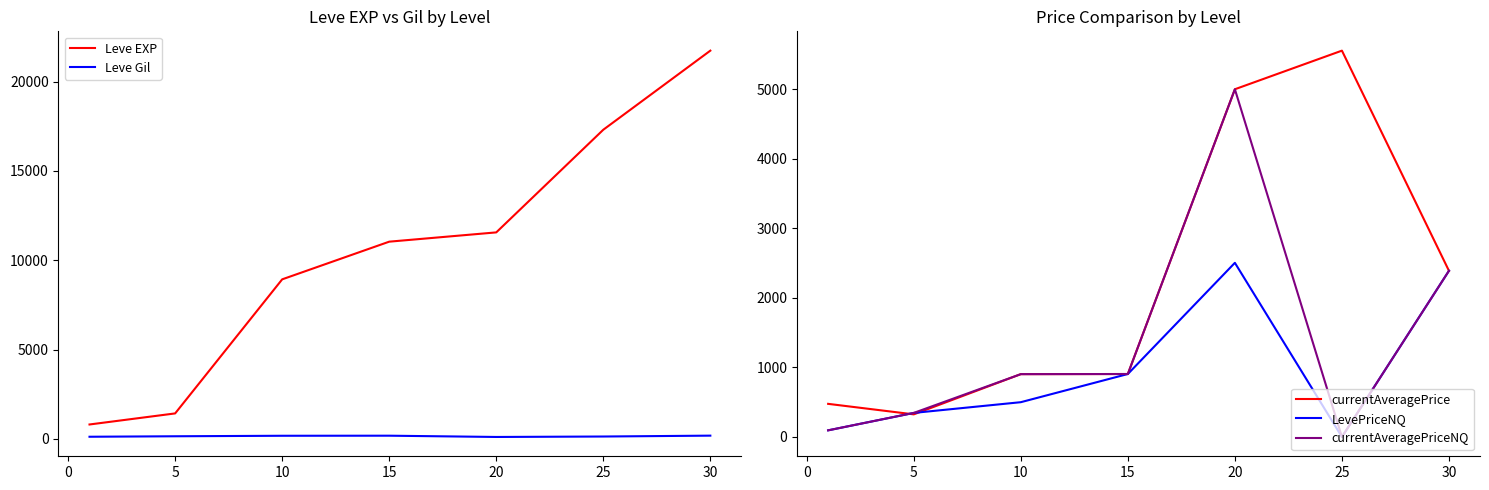

Is this an area chart (filled region under the line)?

No